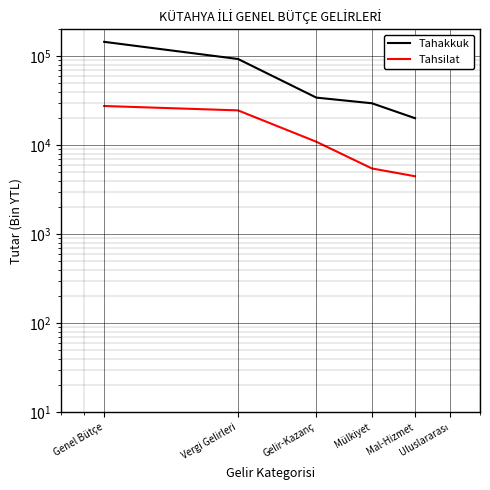

What is the value of the Tahsilat point at the 4th from the left?

5475.0